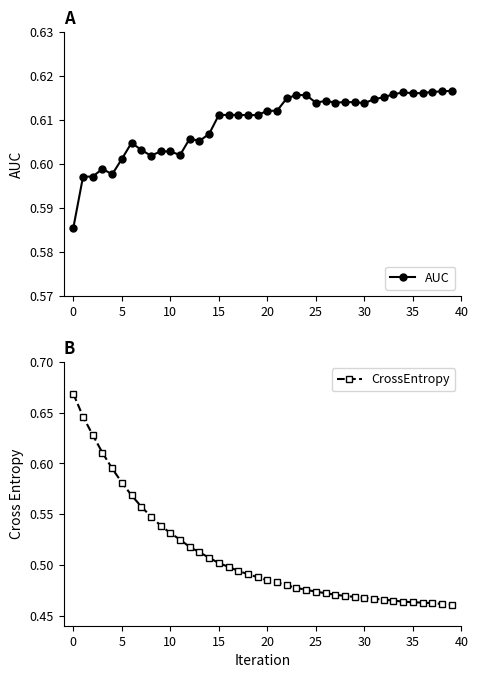

Which series has the largest range (max minus min)?

CrossEntropy